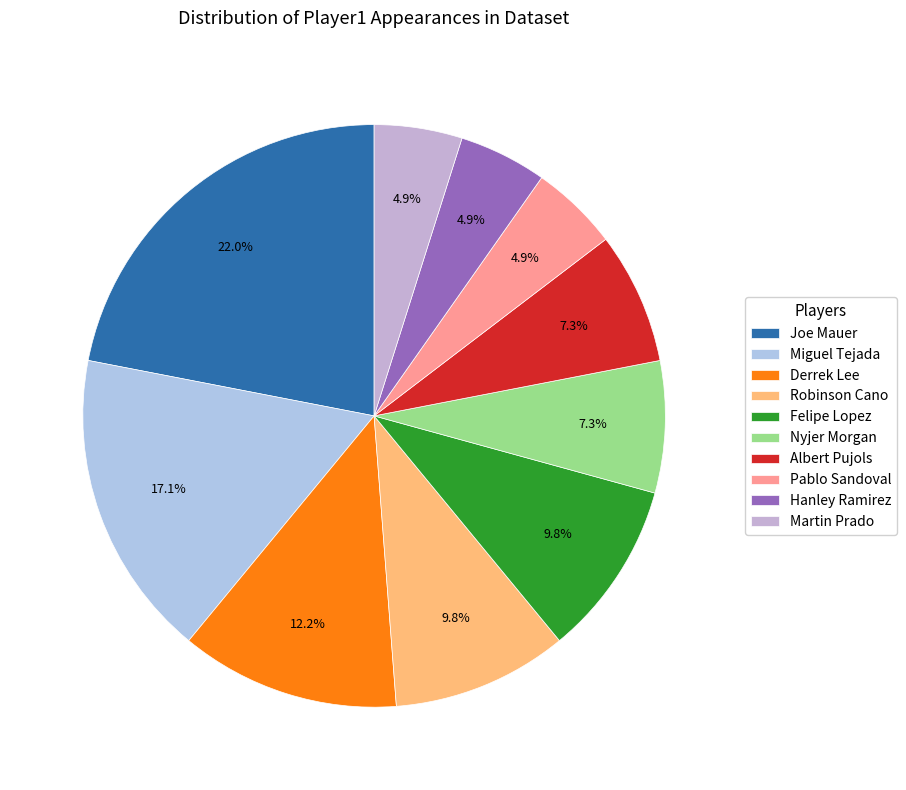

Which category has the biggest portion of the pie?

Joe Mauer